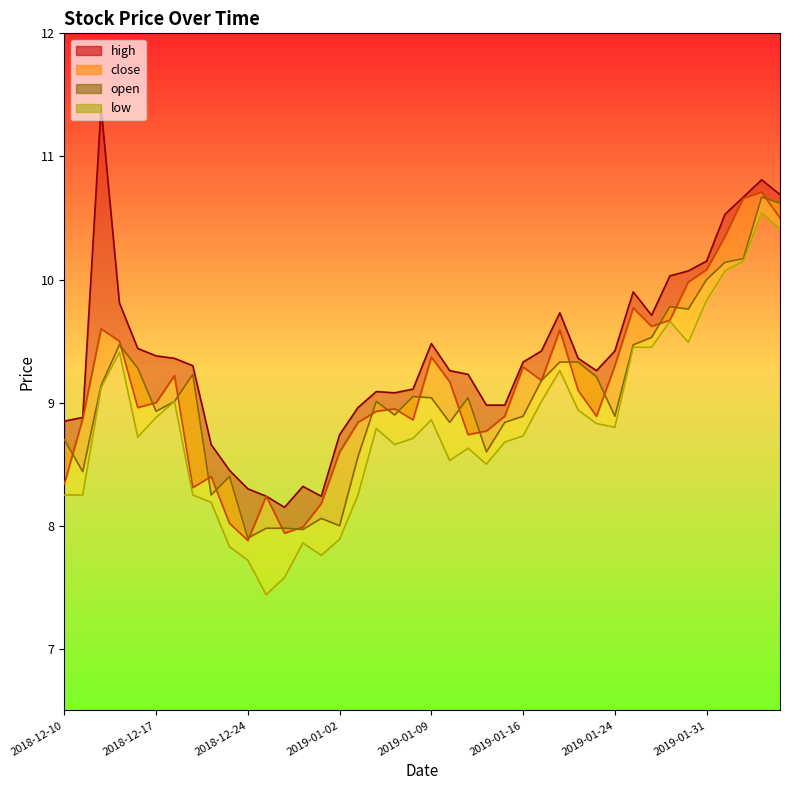

True or false: high_line has a value of 6.9 at 39.

False